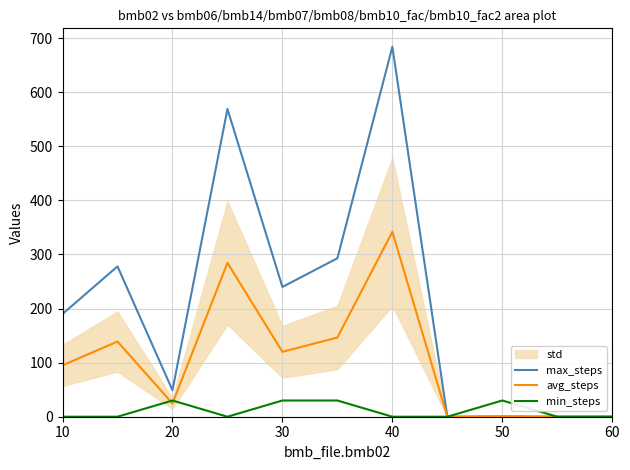

Is the value of max_steps at 60 greater than the value of min_steps at 20?

No